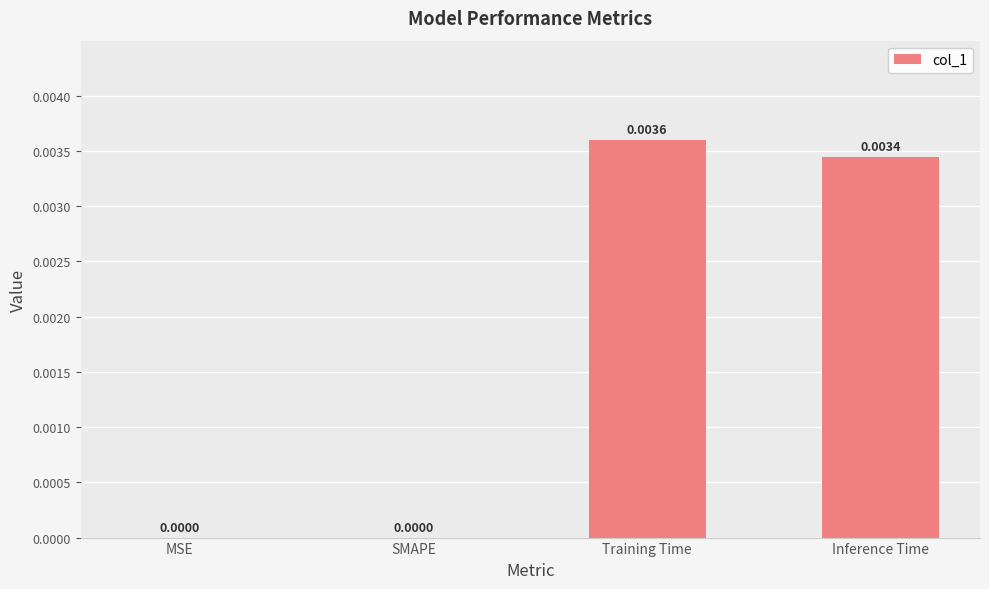

Are the bars horizontal?

No